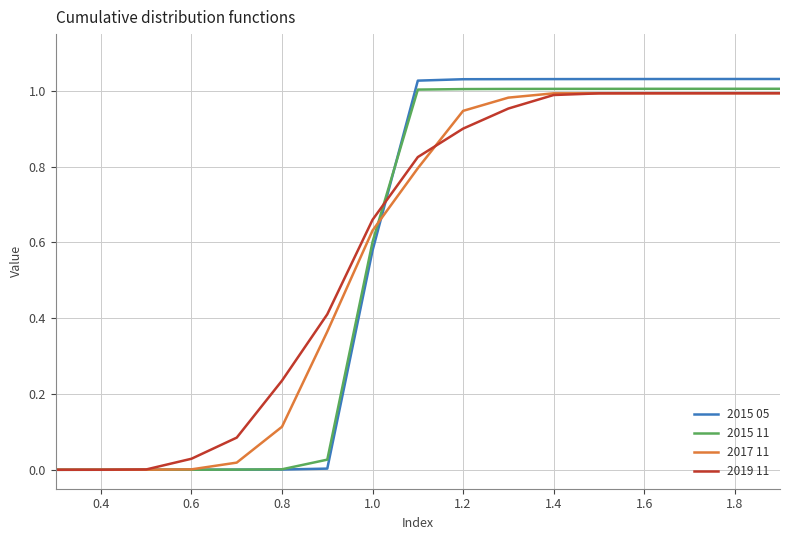

Which series has the widest spread of values?

2015 05